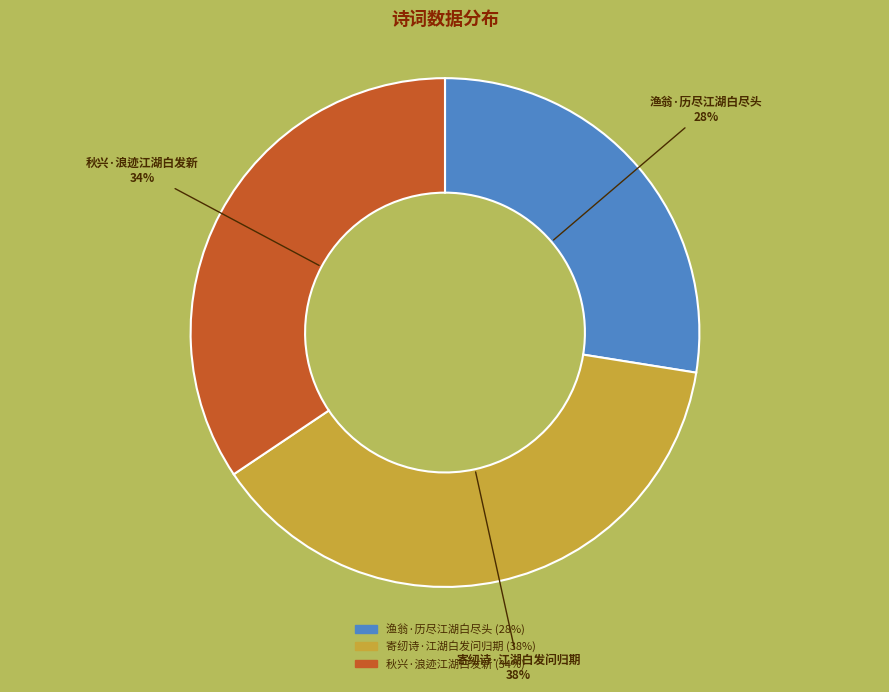

Between 秋兴·浪迹江湖白发新 and 渔翁·历尽江湖白尽头, which is larger?

秋兴·浪迹江湖白发新